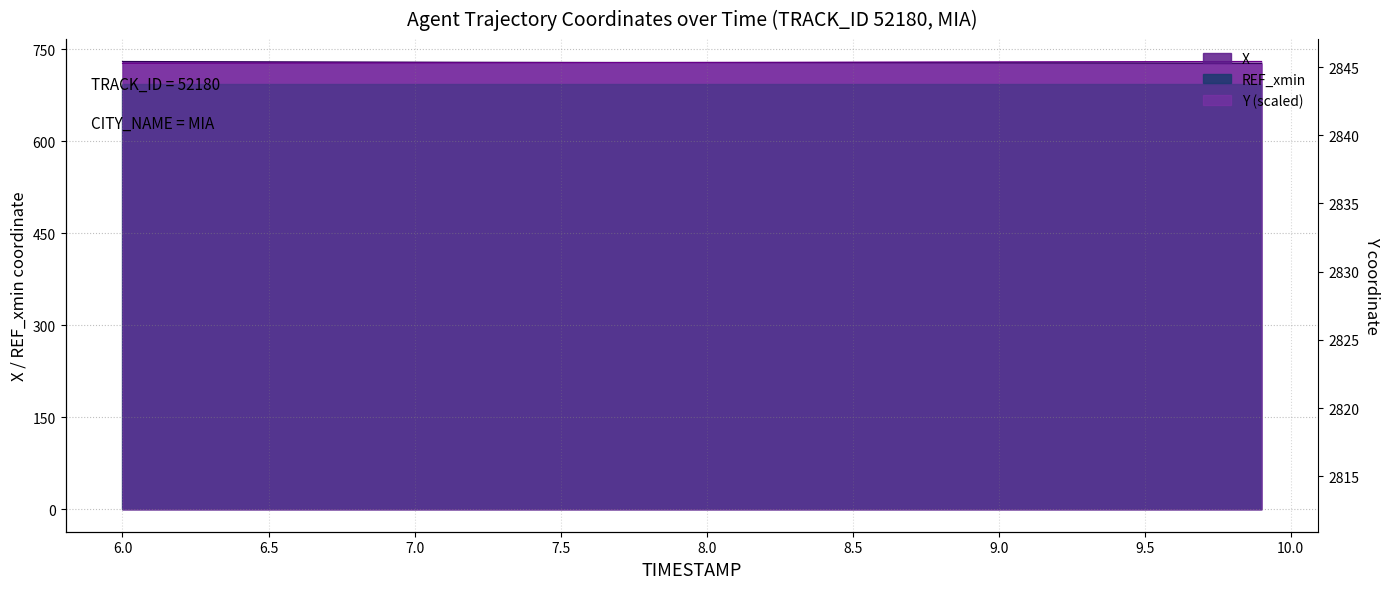

What is the approximate value of Y at 8.3?

729.1